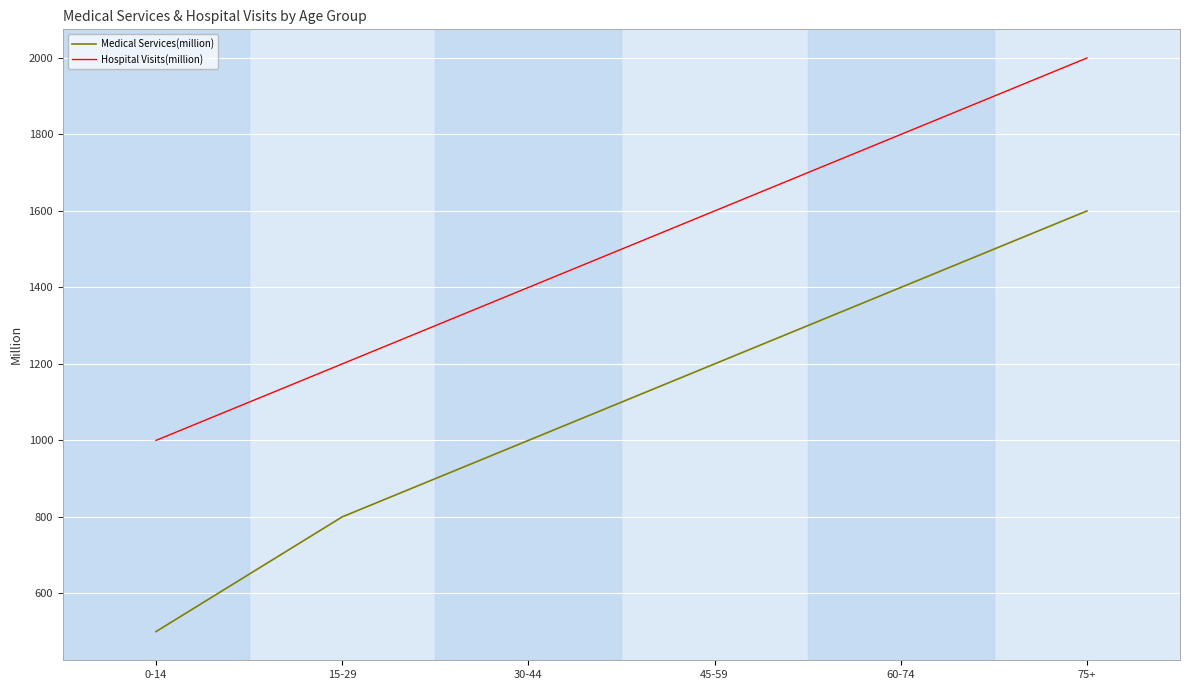

How many Medical Services(million) values are between 800 and 1400?

4